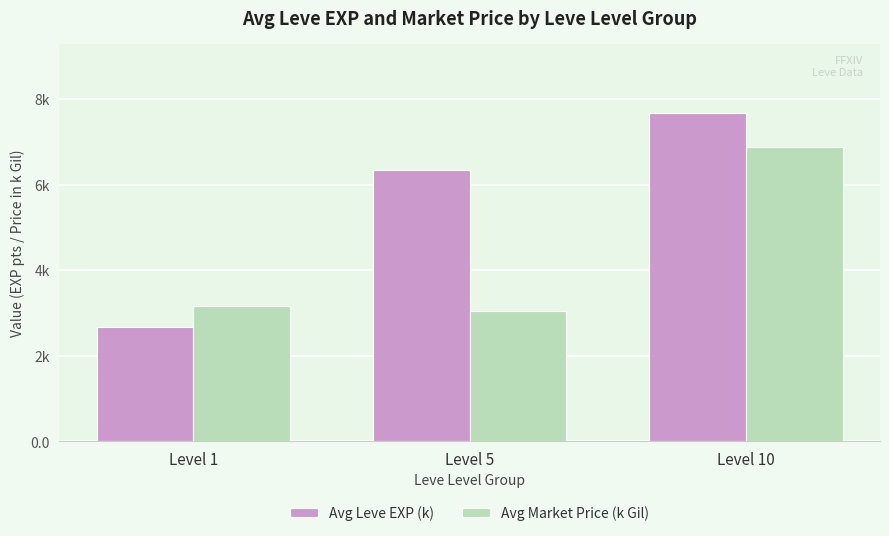

The value of Avg Leve EXP (k) at Level 1 is 2.7. True or false?

True